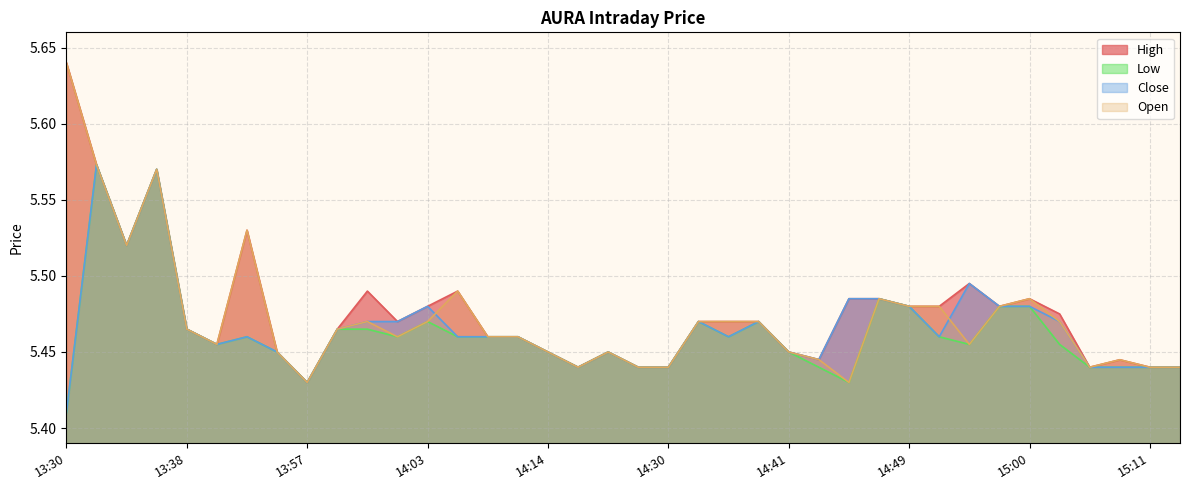

List the labels in order of Close value, smallest first.

13:30, 13:57, 14:16, 14:27, 14:30, 15:09, 15:10, 15:11, 15:12, 14:42, 13:54, 14:14, 14:26, 14:41, 13:41, 13:46, 14:06, 14:07, 14:08, 14:36, 14:50, 13:38, 13:59, 14:00, 14:02, 14:35, 14:38, 15:01, 14:03, 14:49, 14:59, 15:00, 14:44, 14:46, 14:51, 13:34, 13:36, 13:31